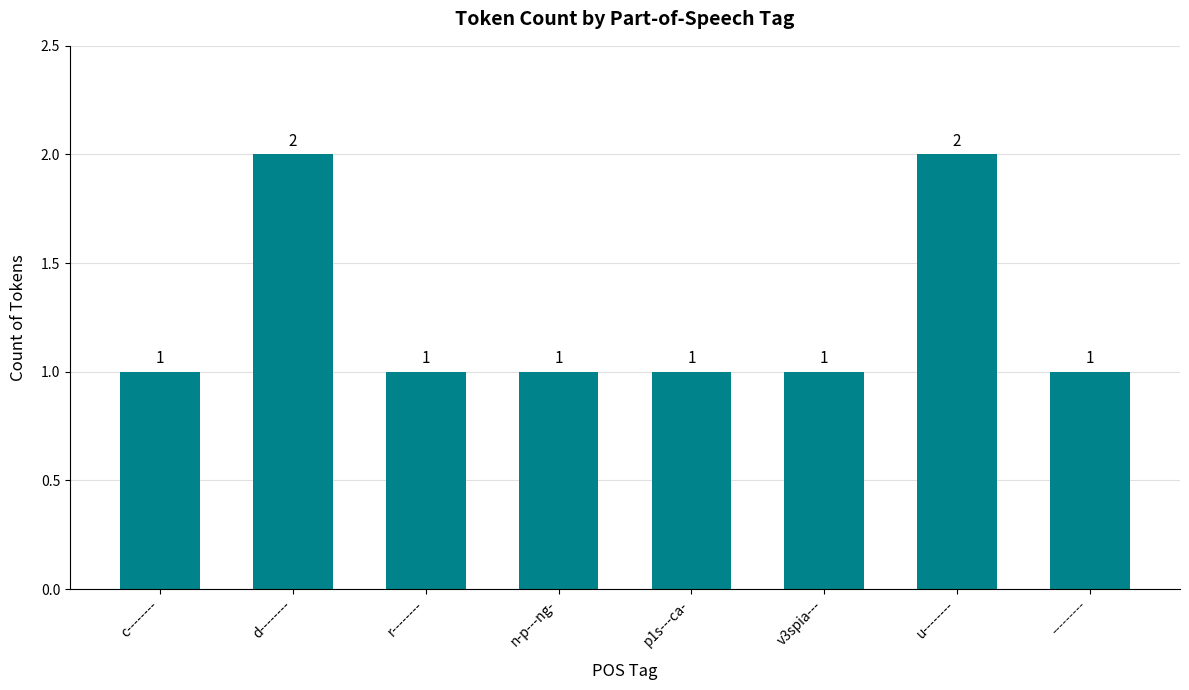

Reading right to left, what are all the values shown in this chart?

1	2	1	1	1	1	2	1